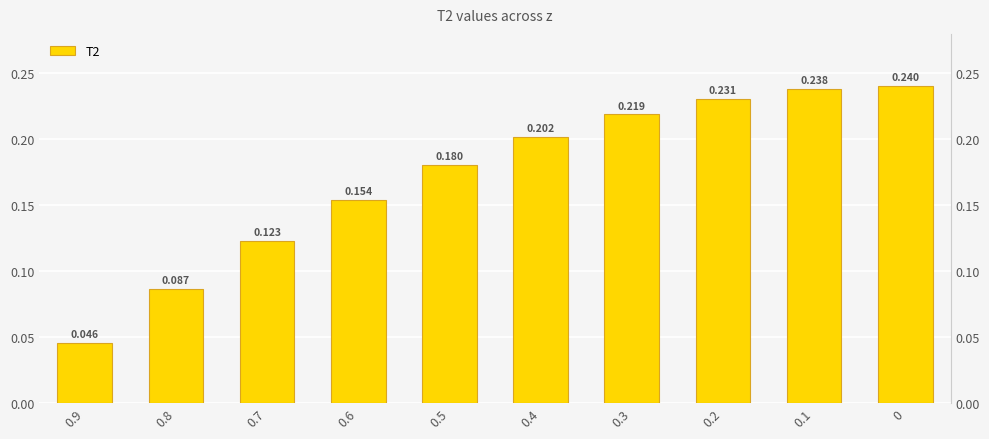

At which label is the value closest to 0?

0.9